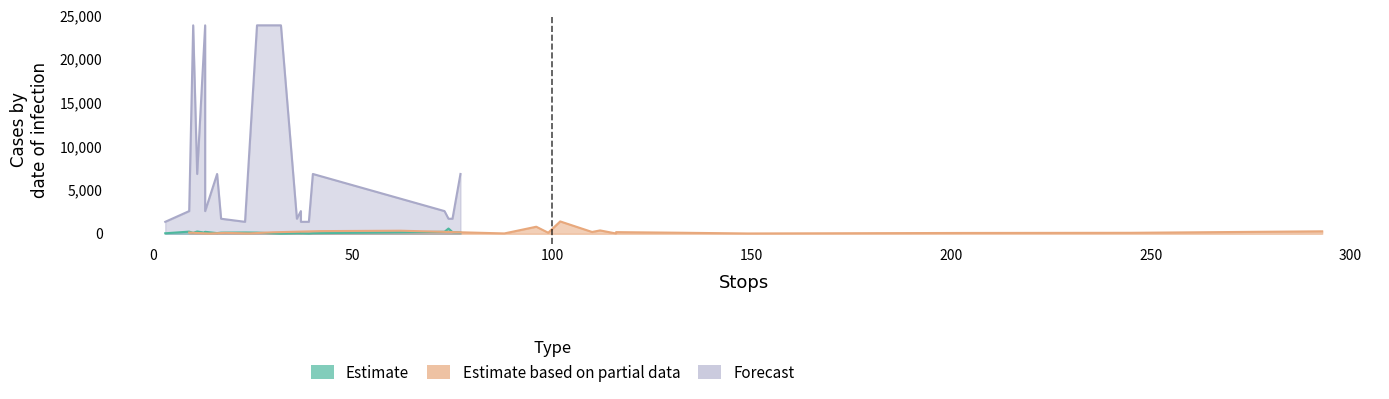

At which category is the sum across all series the highest?

11